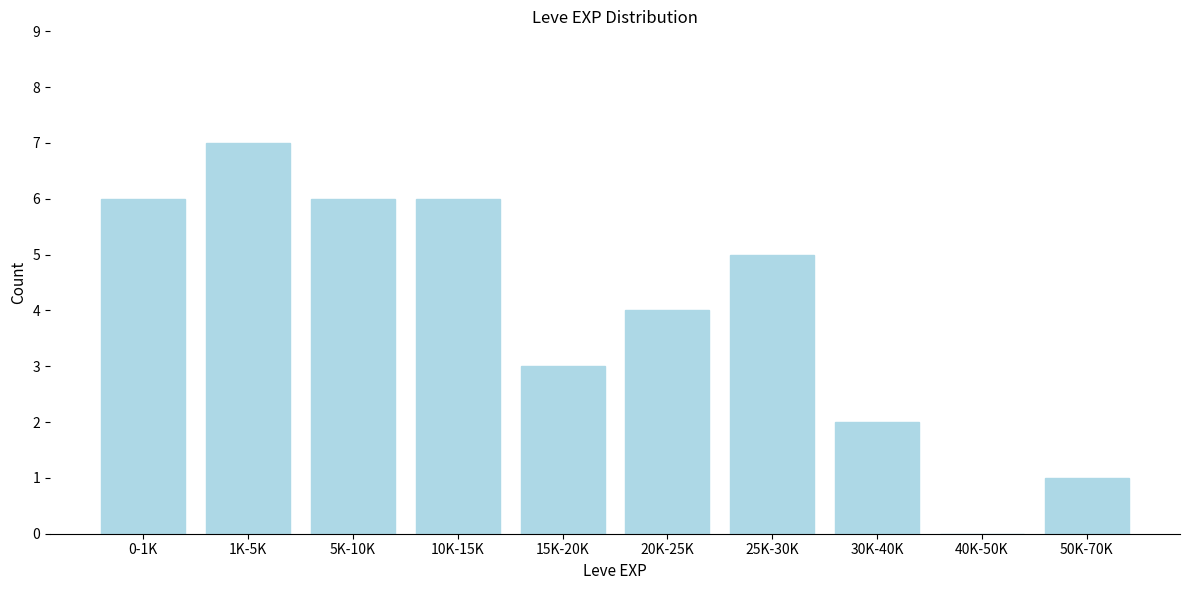

Reading left to right, transcribe all the data shown in this chart.

0-1K=6	1K-5K=7	5K-10K=6	10K-15K=6	15K-20K=3	20K-25K=4	25K-30K=5	30K-40K=2	40K-50K=0	50K-70K=1